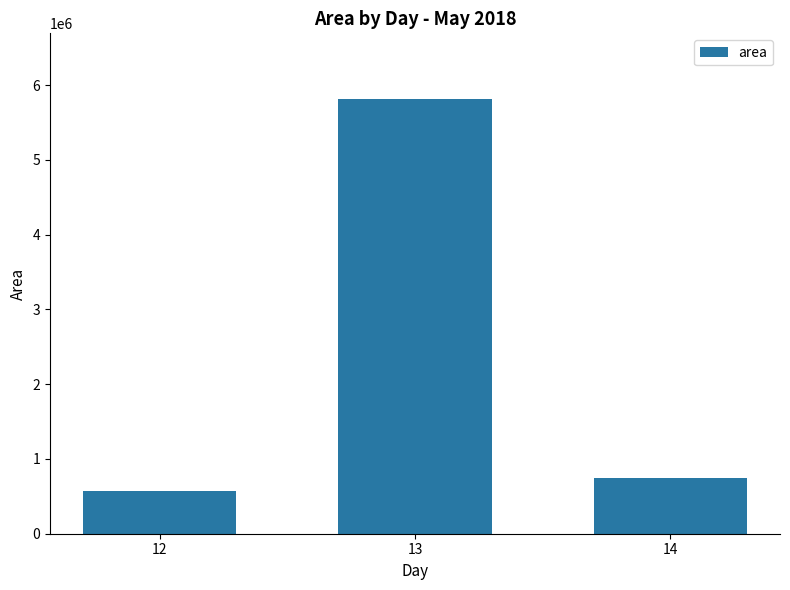

Reading right to left, list all the values displayed in this chart.

746250	5820625	567500